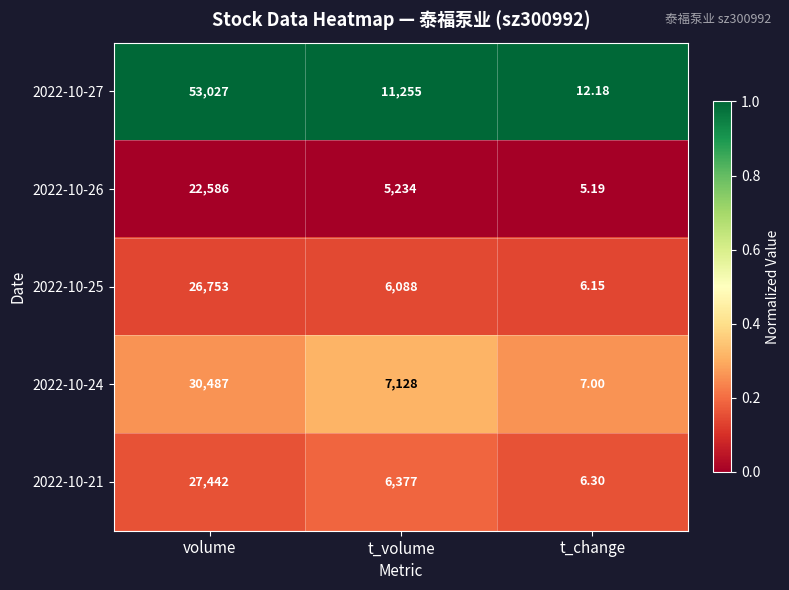

Rank the series at volume from lowest to highest value.

2022-10-26, 2022-10-25, 2022-10-21, 2022-10-24, 2022-10-27